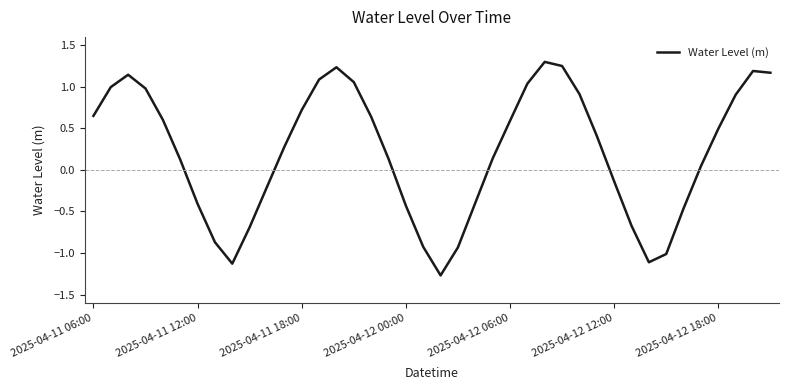

What is the difference between the maximum and minimum values?

2.6